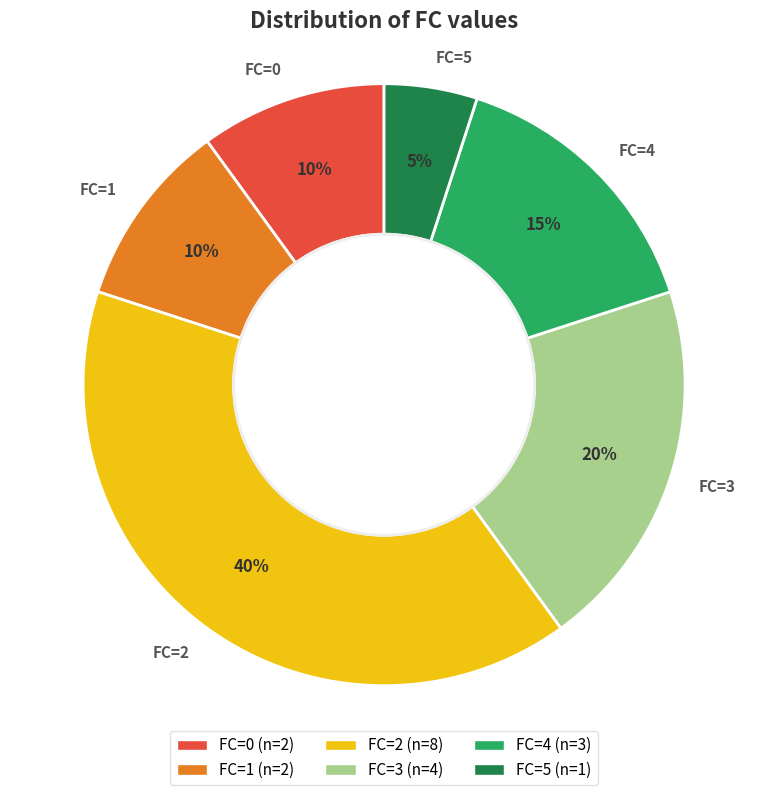

Does any single category account for the majority?

No